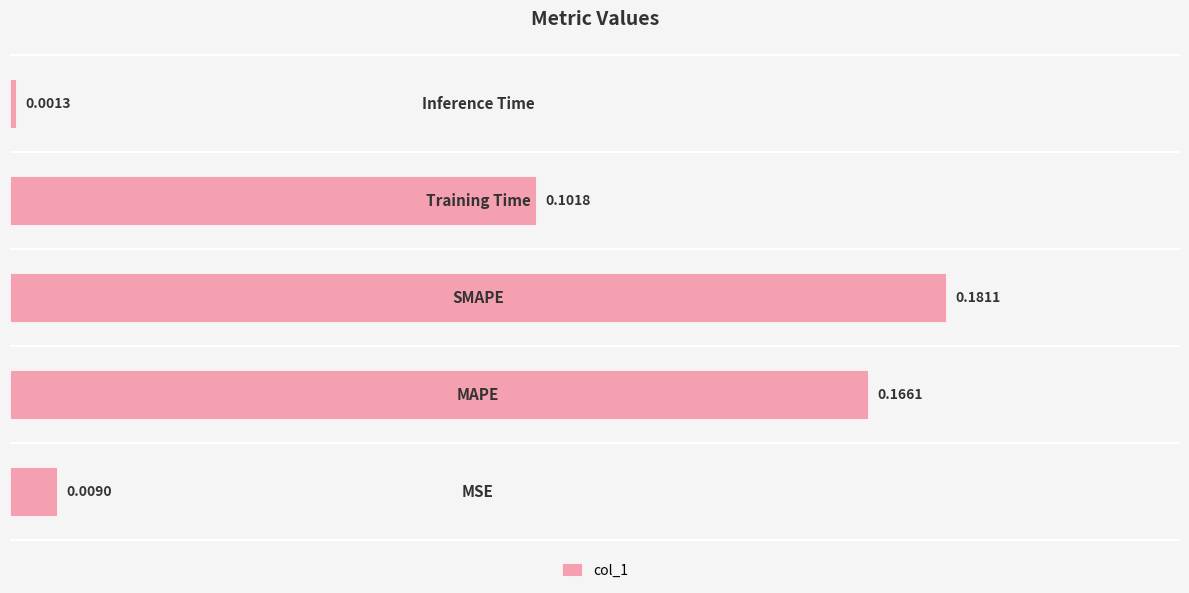

What is the sum of all values?

0.5